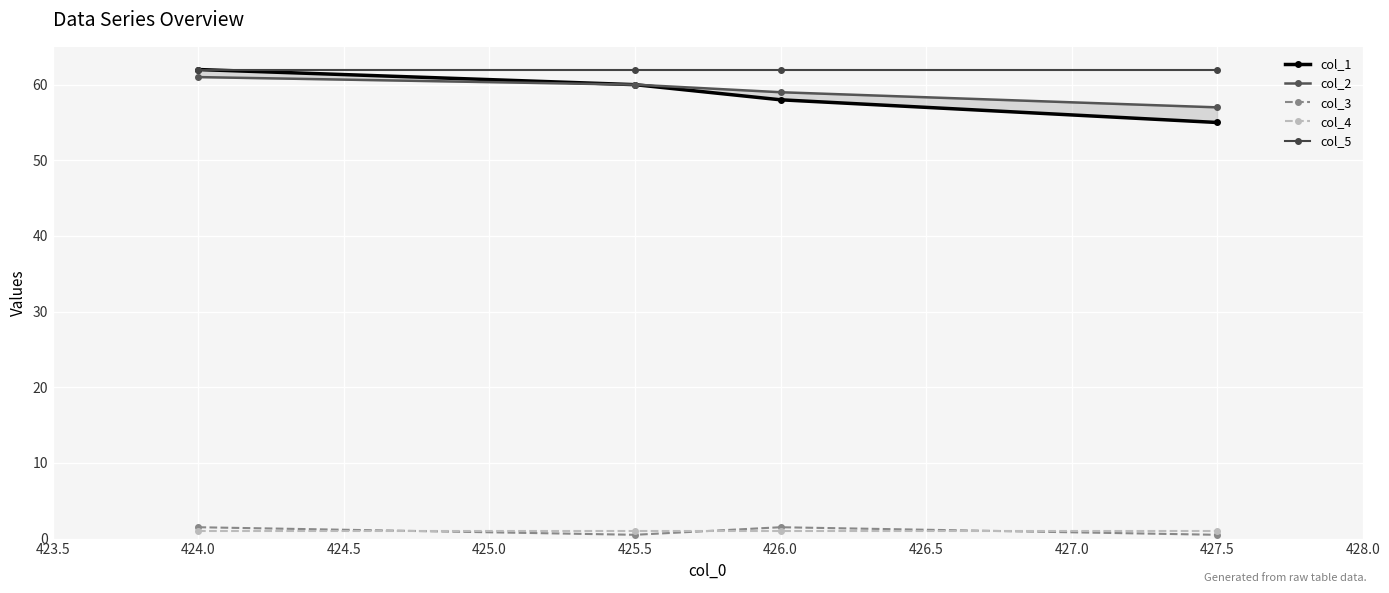

True or false: col_5 and col_4 intersect in this chart.

False